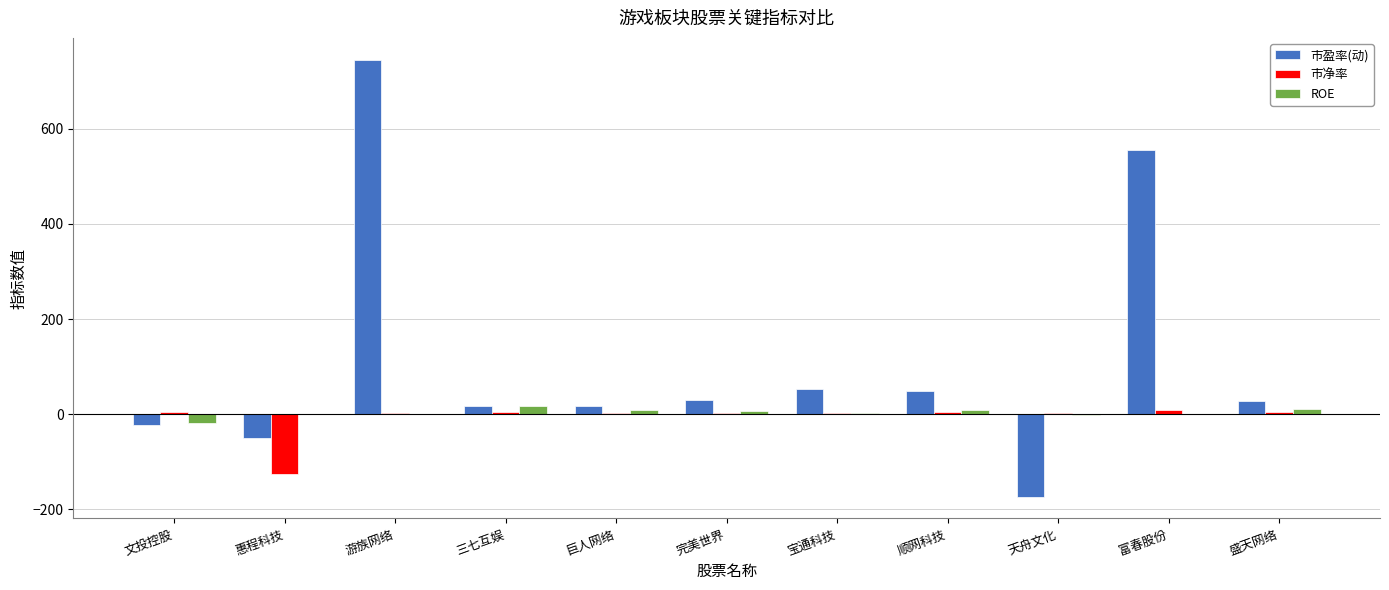

What is the greatest value displayed?

745.2